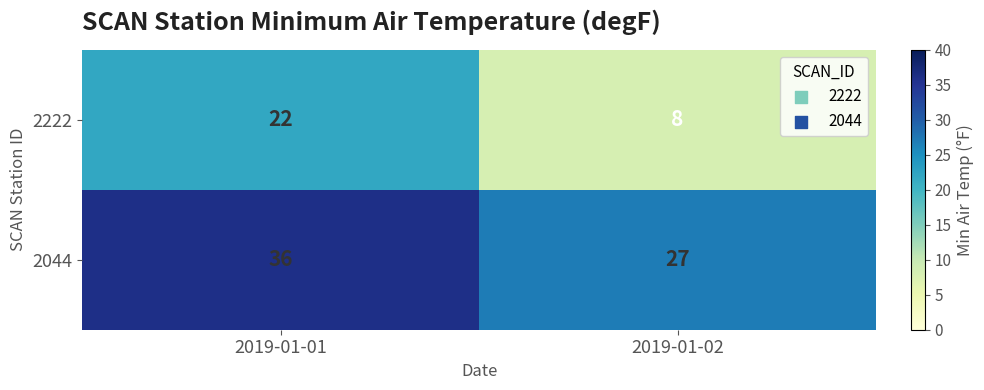

What is the difference between the highest and lowest values at 2019-01-02?

19